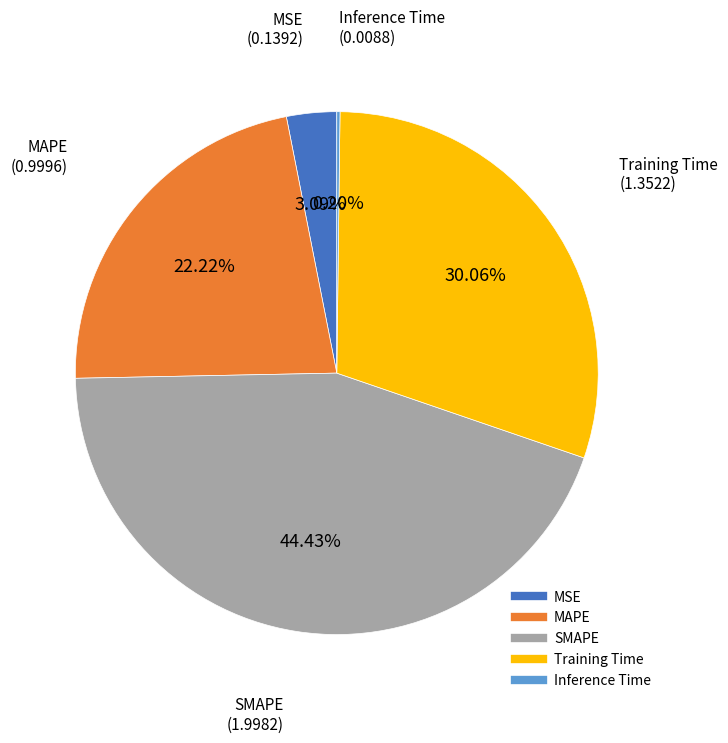

Approximately how many times larger is the value at MAPE compared to SMAPE?

0.5